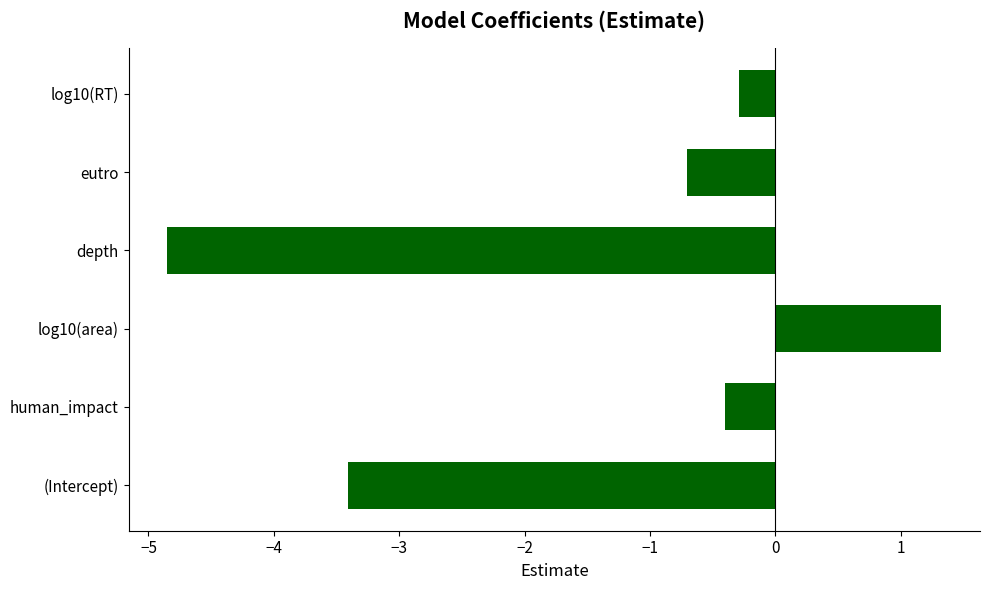

What is the difference between the maximum and minimum values?

6.2